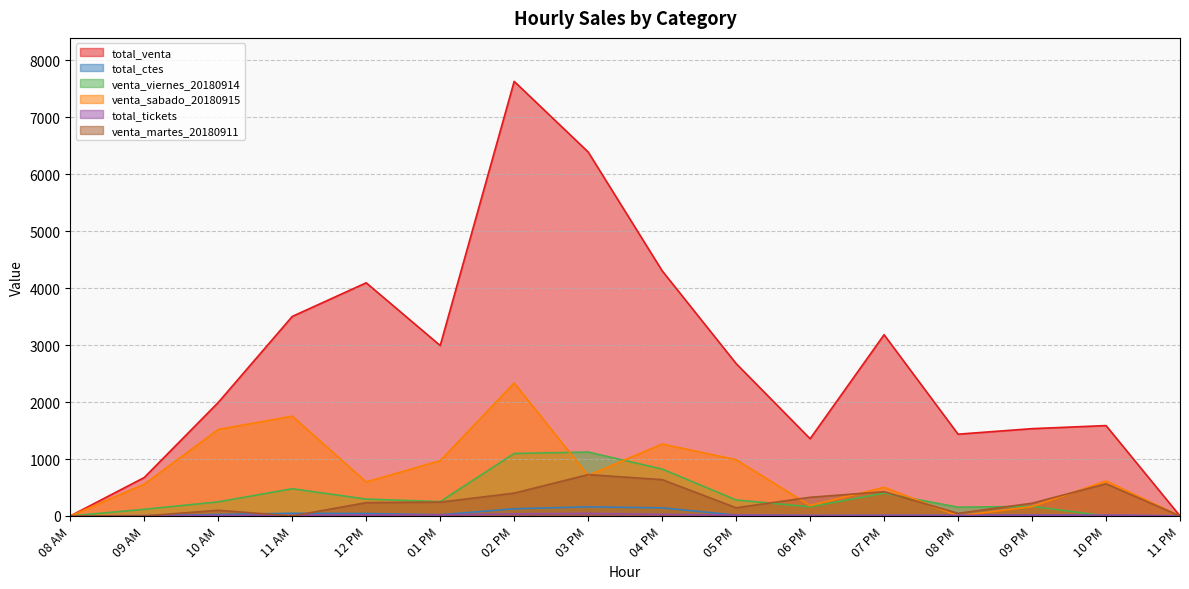

How many interior local valleys does the total_ctes series have?

2